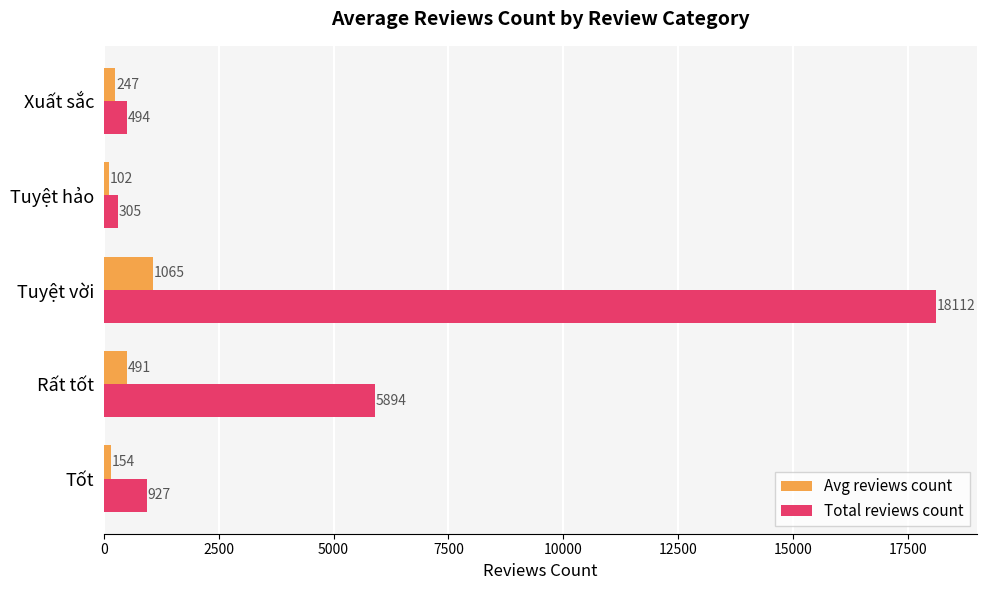

Is it true that Total reviews count equals 494.0 at Xuất sắc?

True